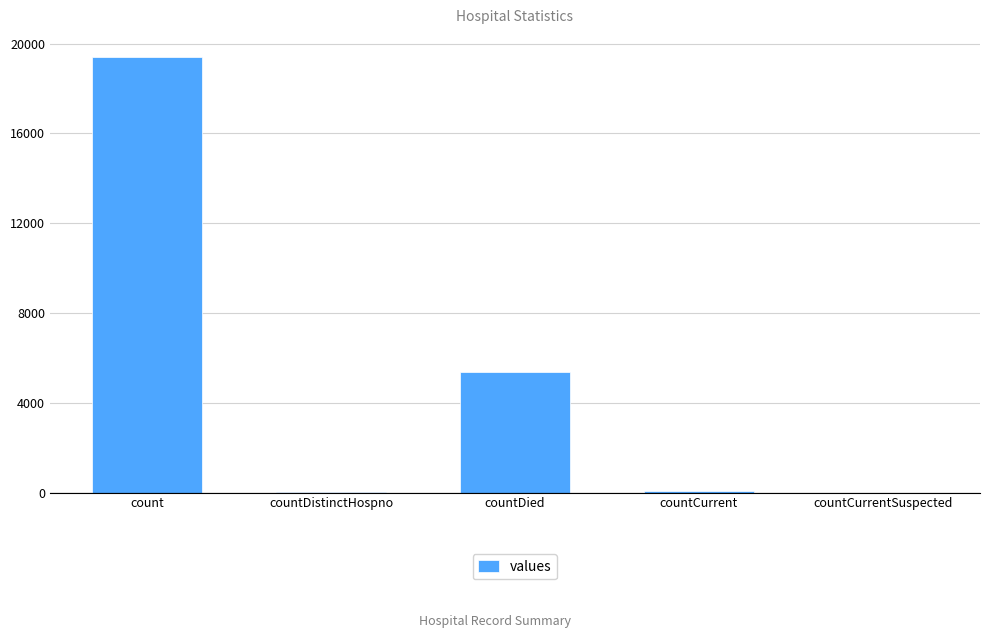

True or false: the data shows 19420 at count.

True